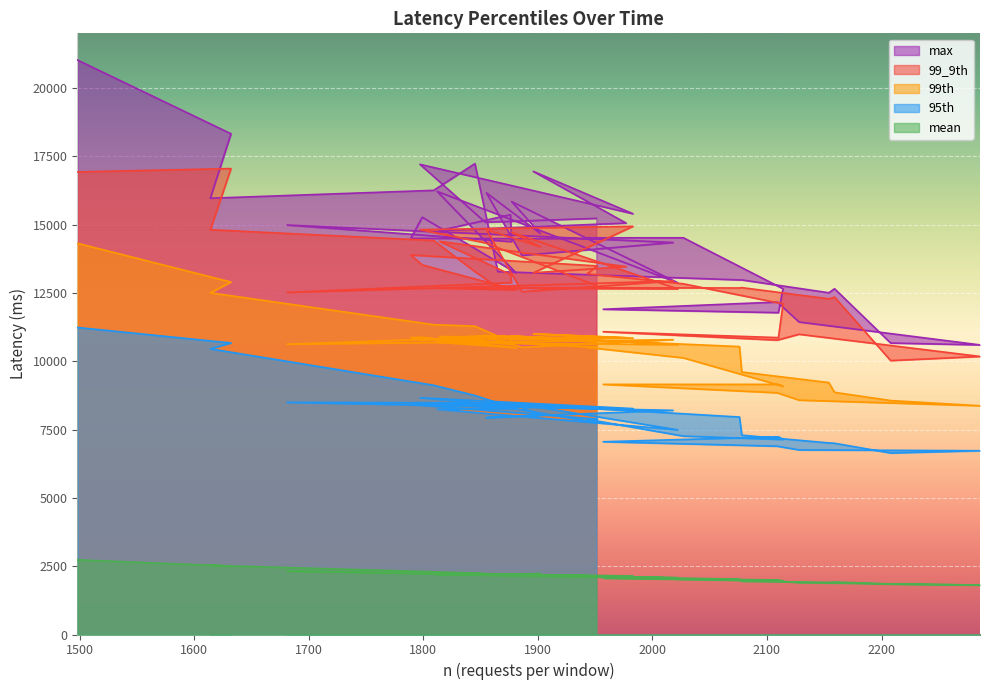

How many data points does each series have?

40